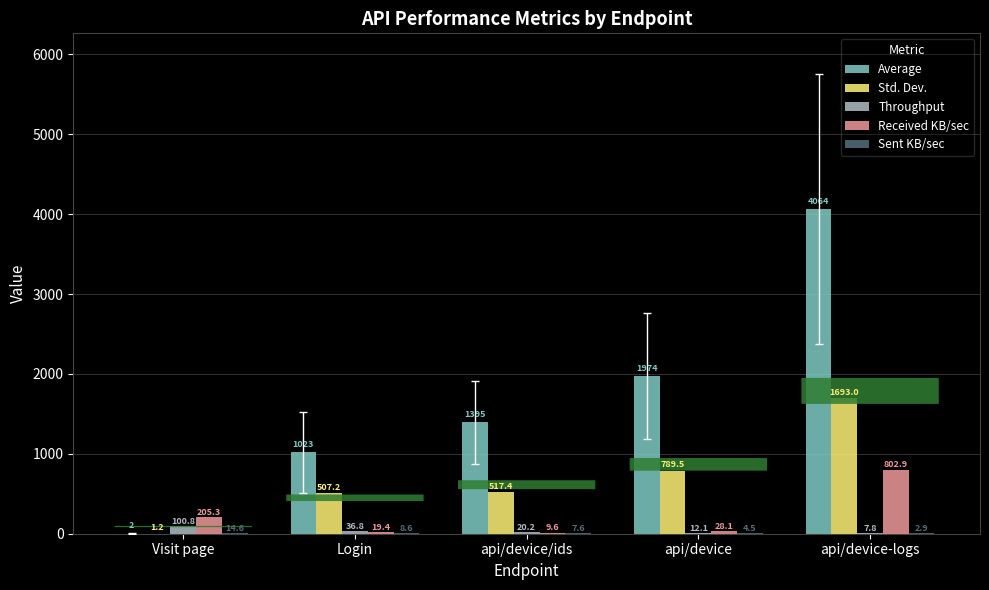

What is the total value across all series at Visit page?

323.8